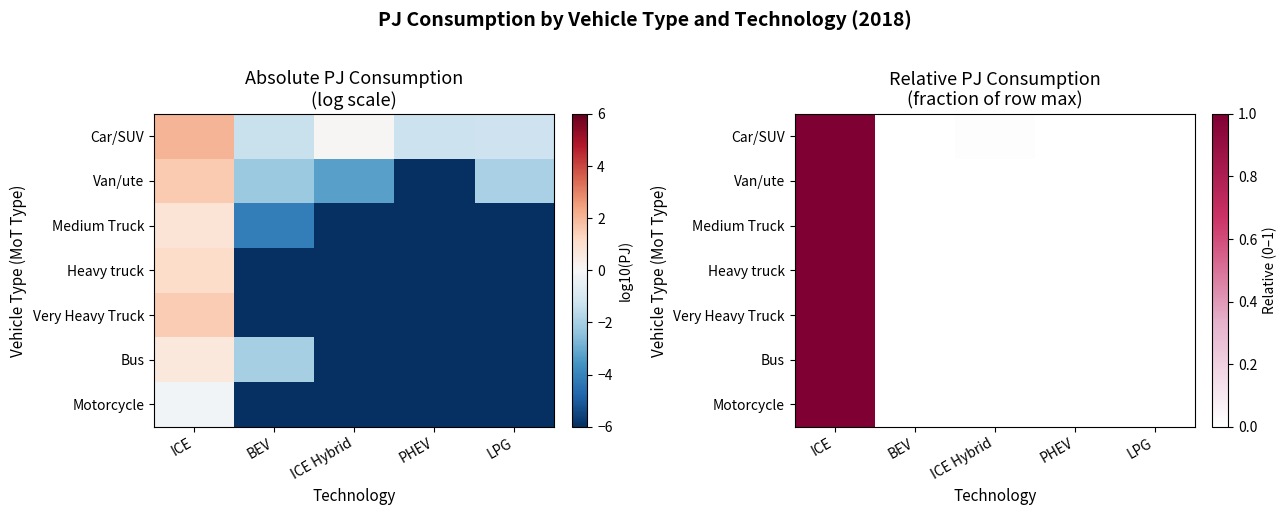

True or false: Motorcycle has a value of -0.6 at BEV.

False